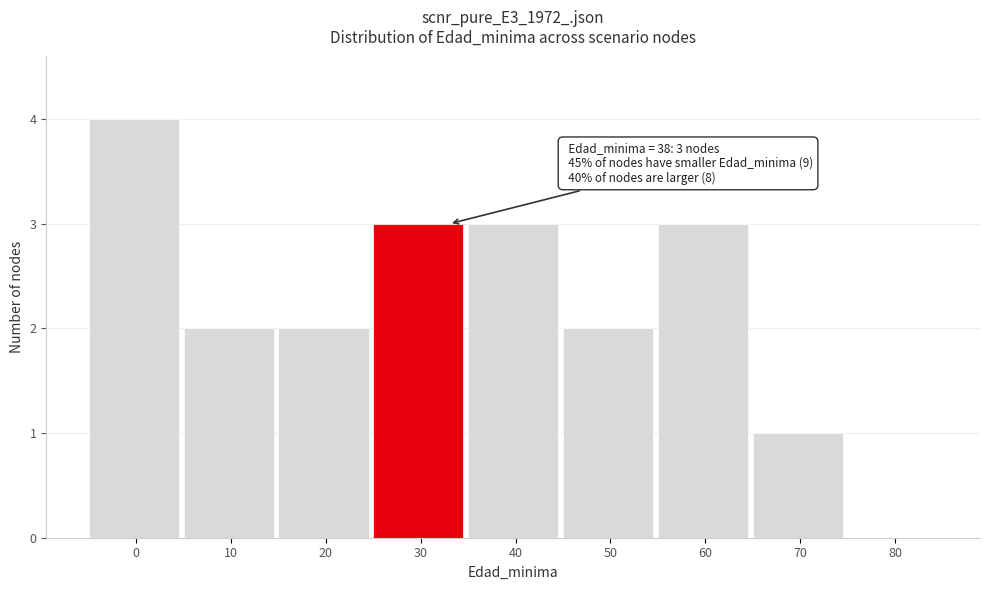

Reading right to left, extract all data points from this chart.

80=0	70=1	60=3	50=2	40=3	30=3	20=2	10=2	0=4